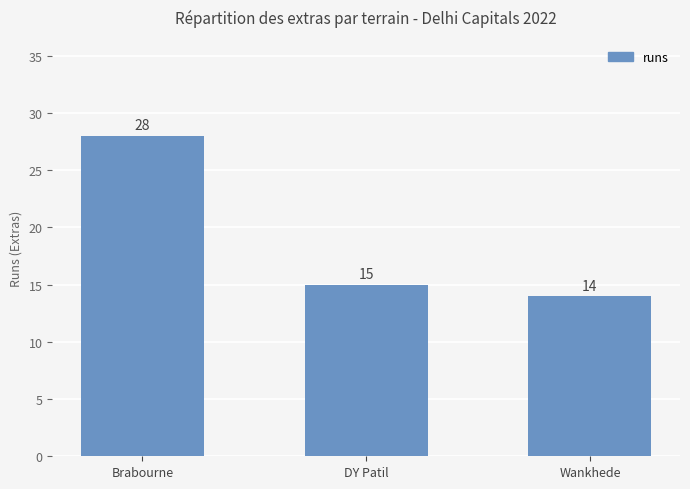

What is the sum of all values?

57